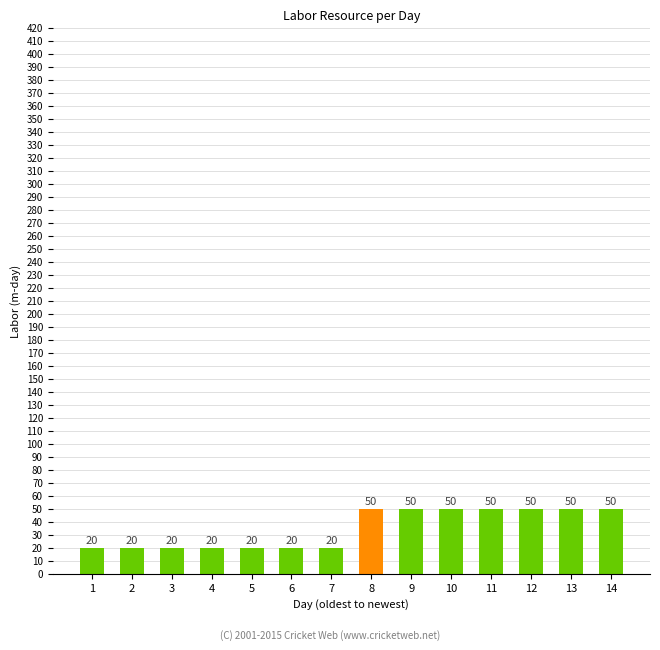

Count the values in the range 20 to 50.

14